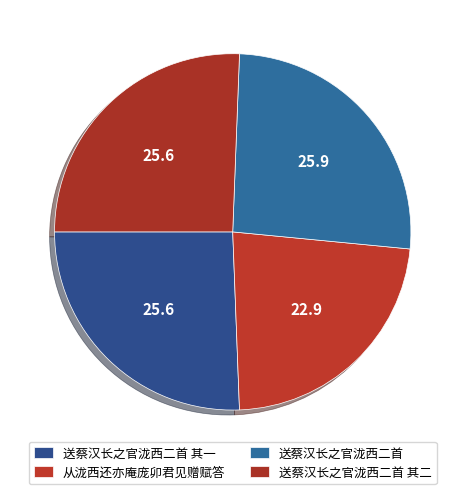

How many slices are in this pie chart?

4